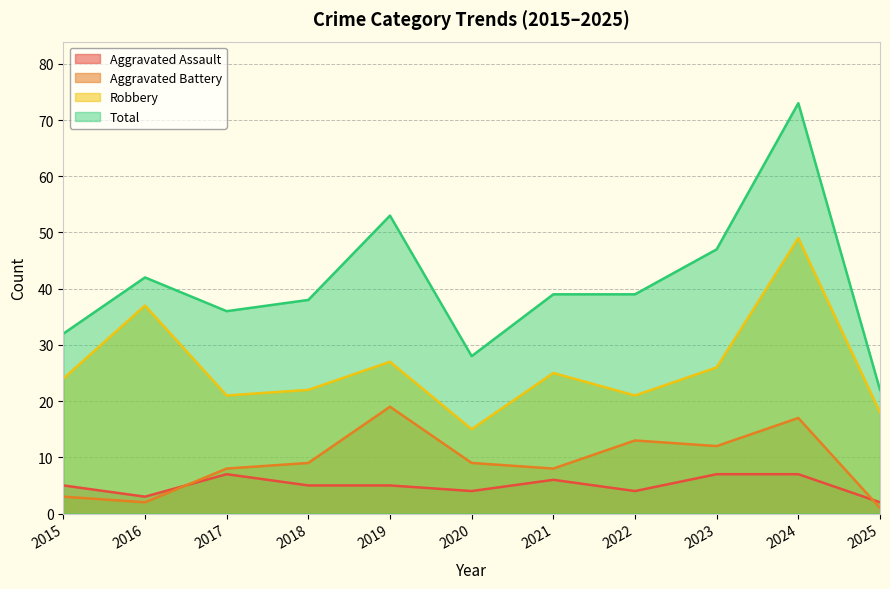

What is the total value across all series at 2015?

64